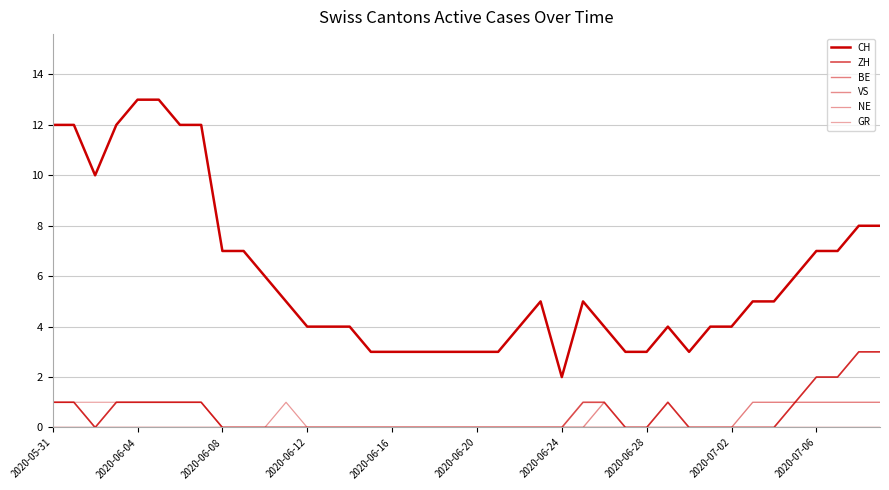

How many lines are shown in the chart?

6